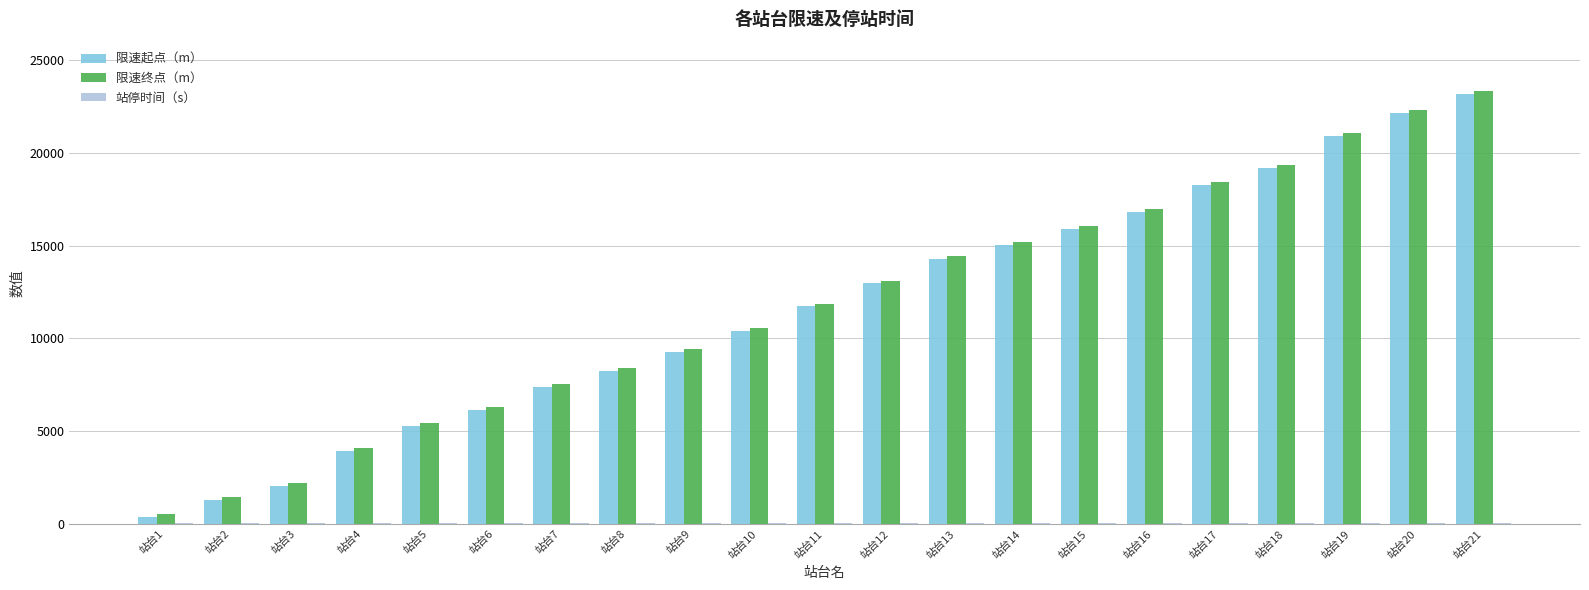

Which series changed the most between 站台2 and 站台4?

限速终点（m）